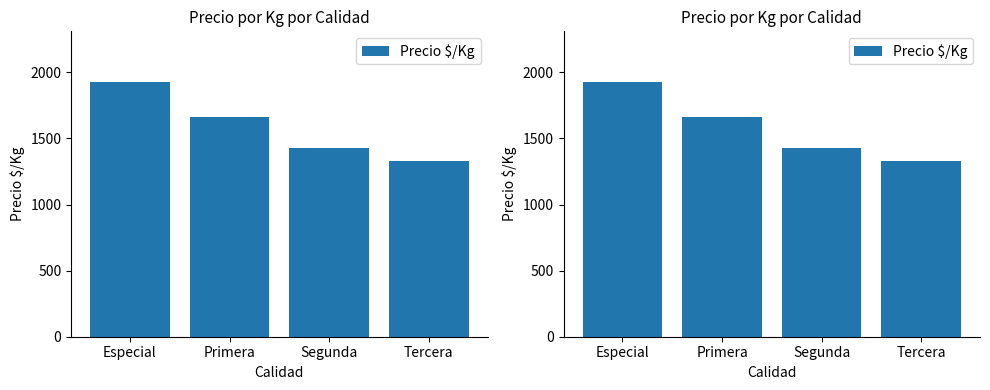

Count the number of categories in the chart.

4